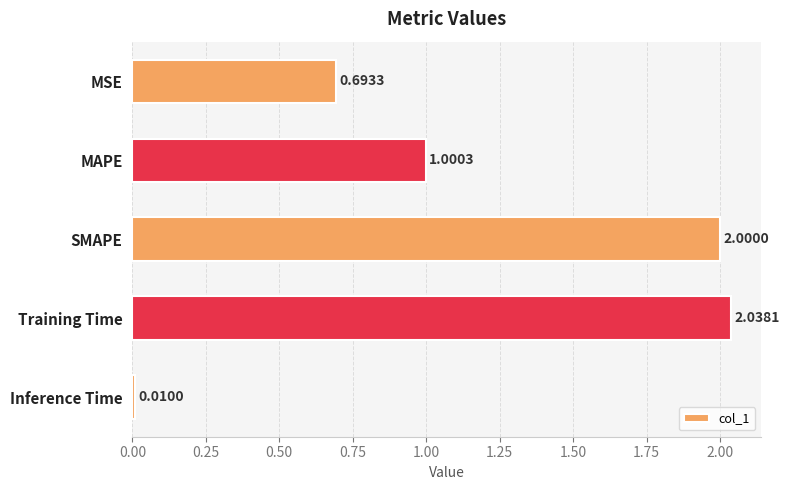

Are the bars grouped side by side (vs. stacked)?

No